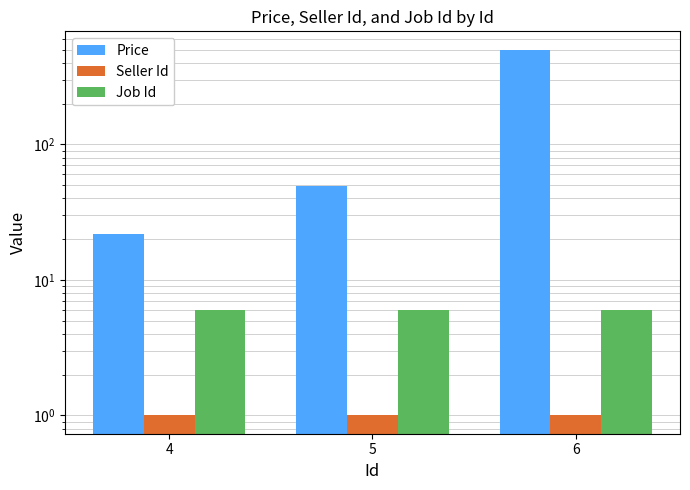

Where is Job Id nearest to the value 6?

4